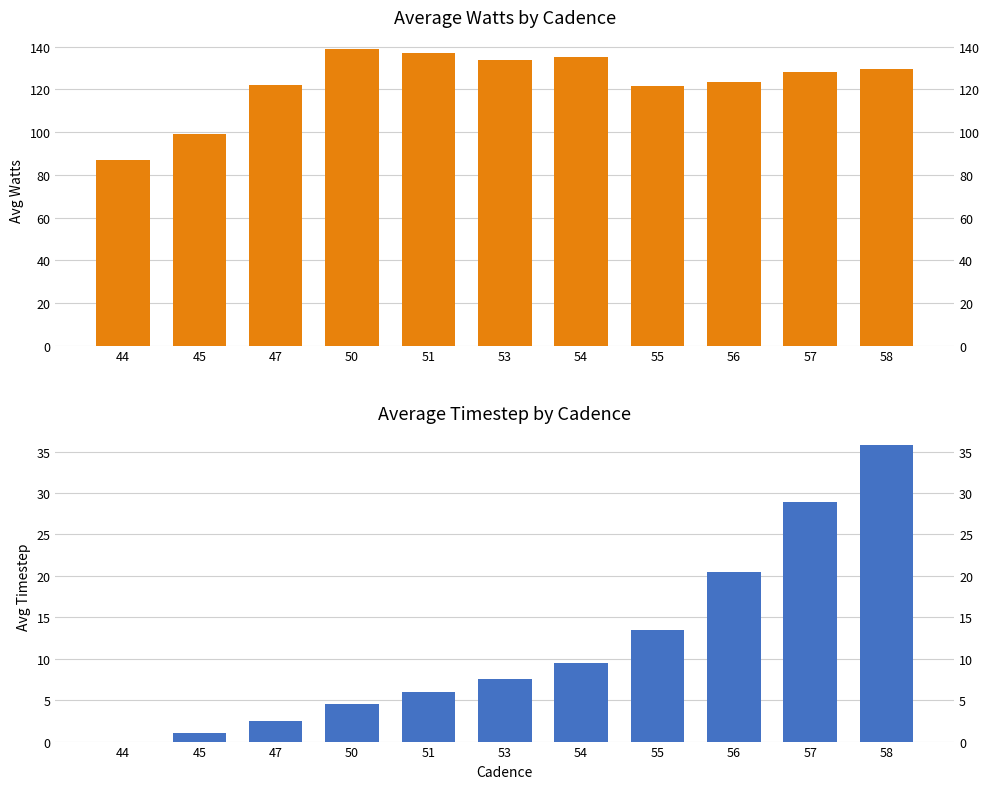

The avg_watts series shows 214.5 at 55. True or false?

False